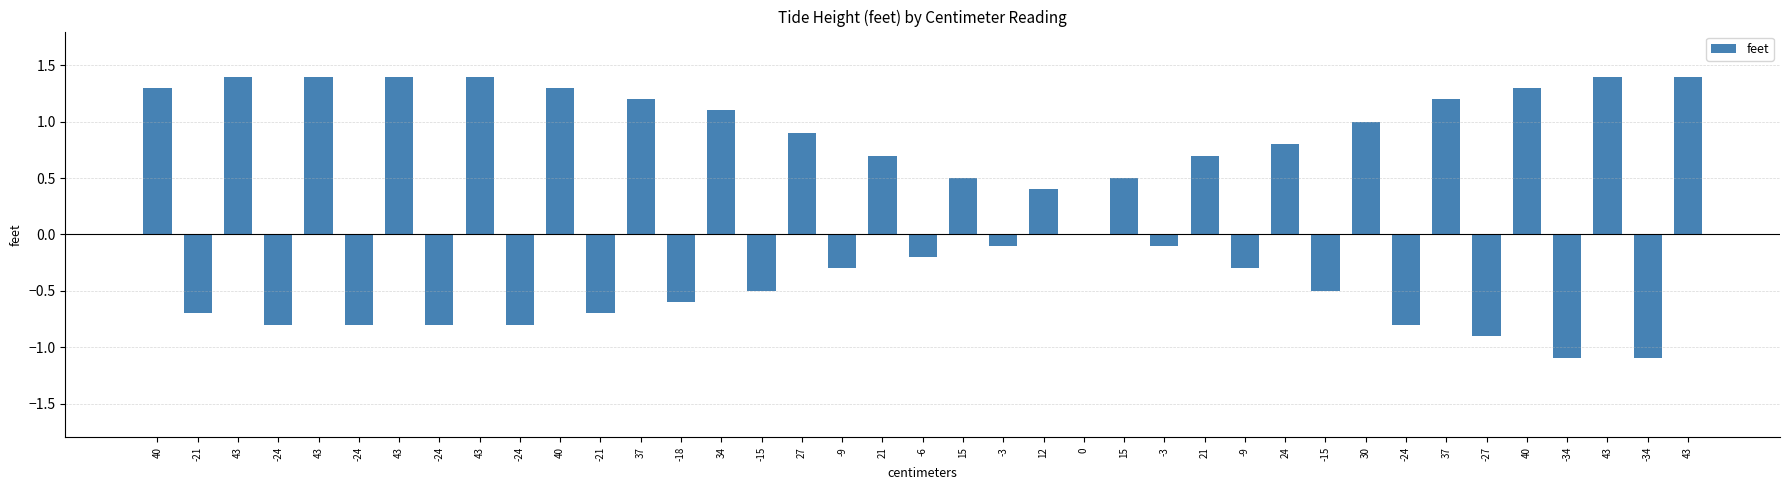

Does the chart contain stacked bars?

No